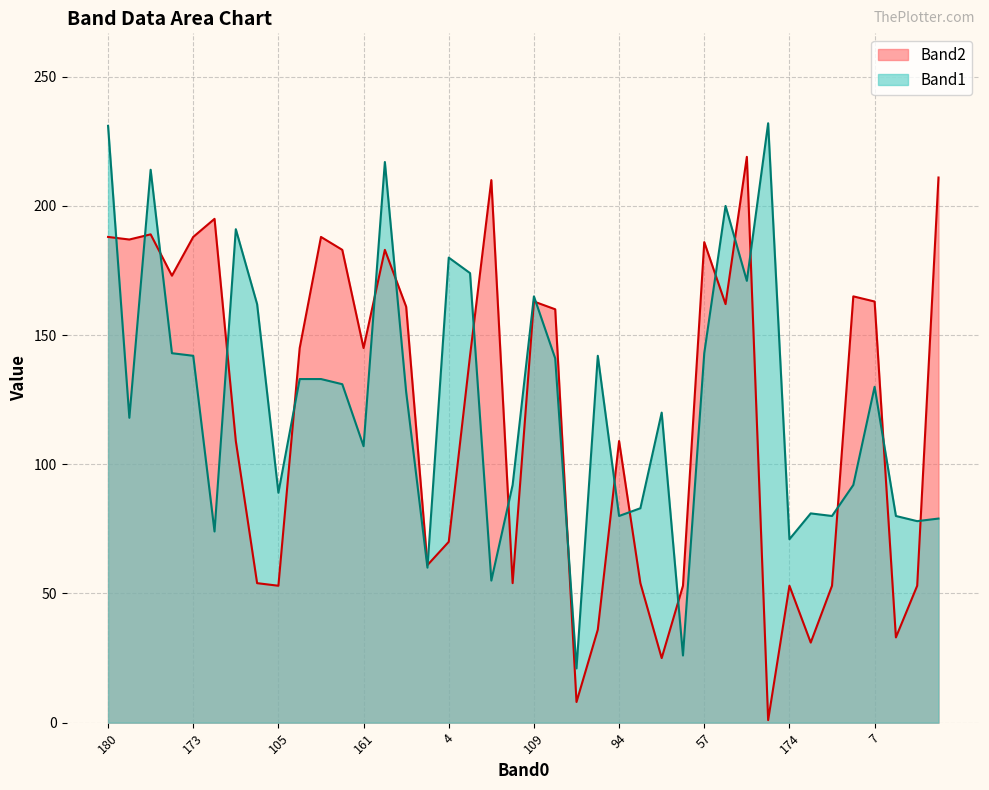

What is the label of the 33rd point from the right?

18